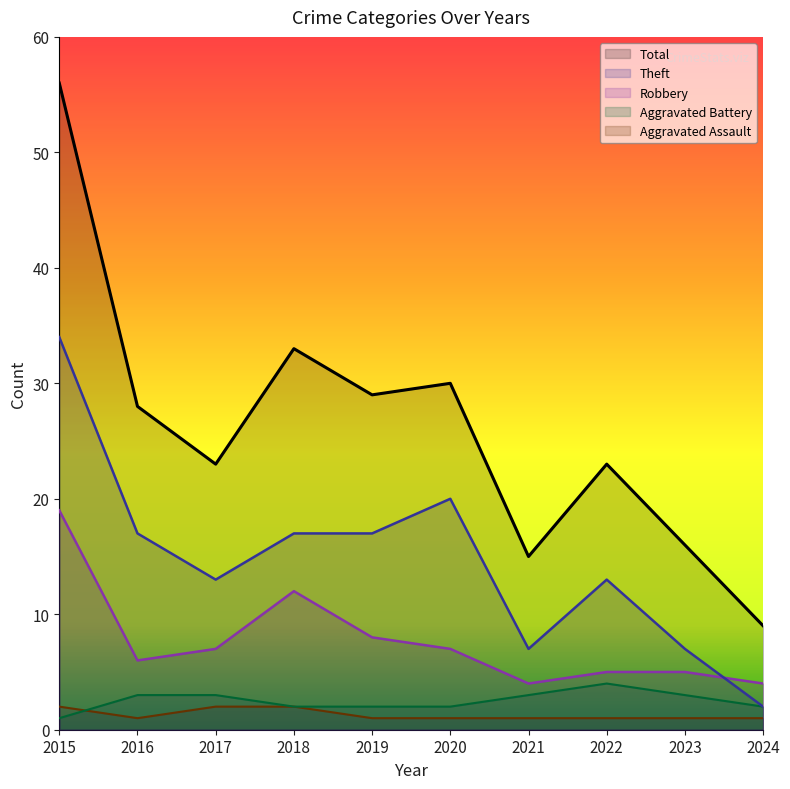

At which label does Total reach its peak?

2015